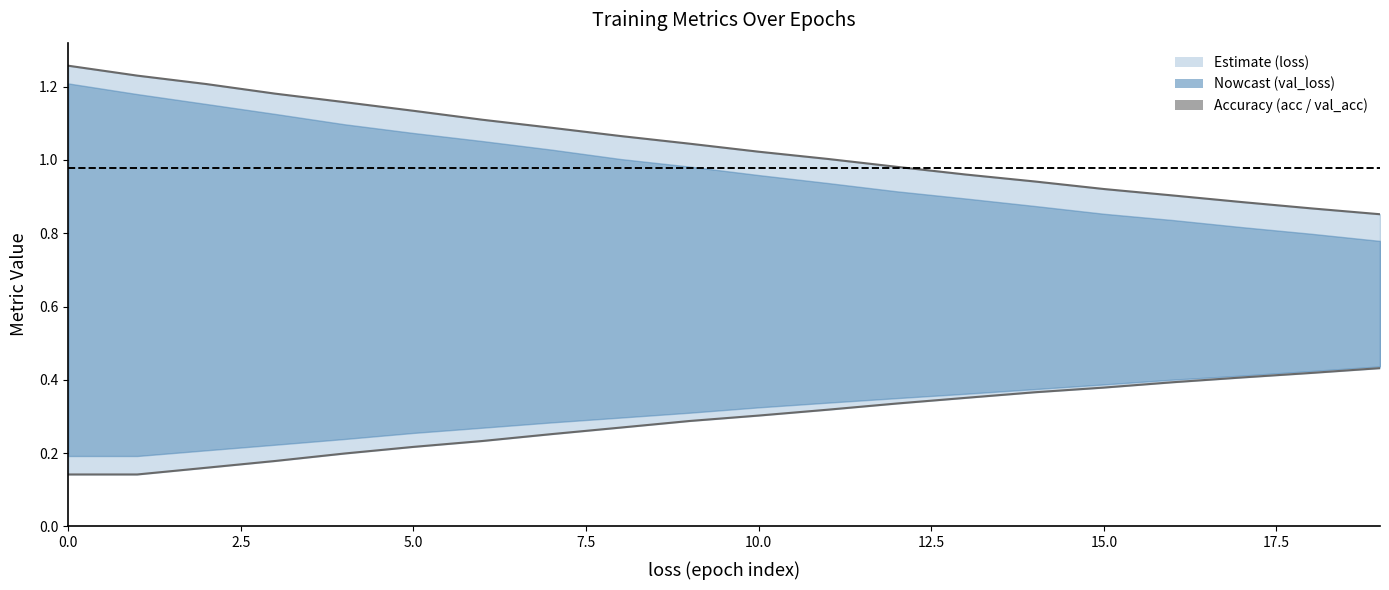

Between 12.5 and 12, which series saw the biggest shift?

loss